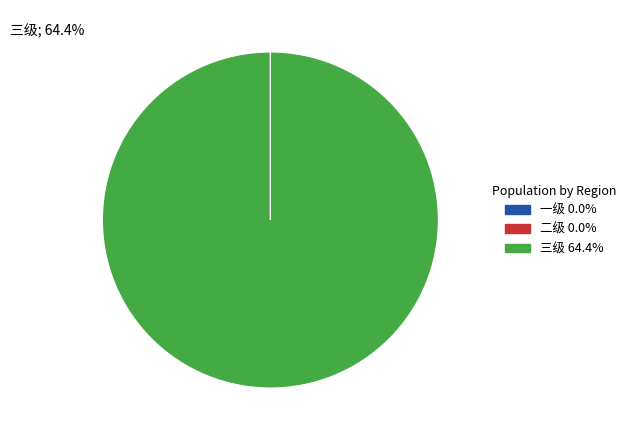

Rank the categories by value from highest to lowest.

三级, 一级, 二级